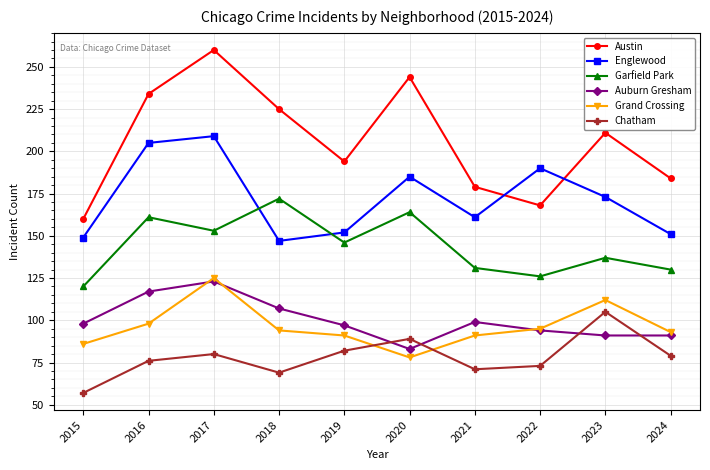

At which label is Grand Crossing closest to 101?

2016